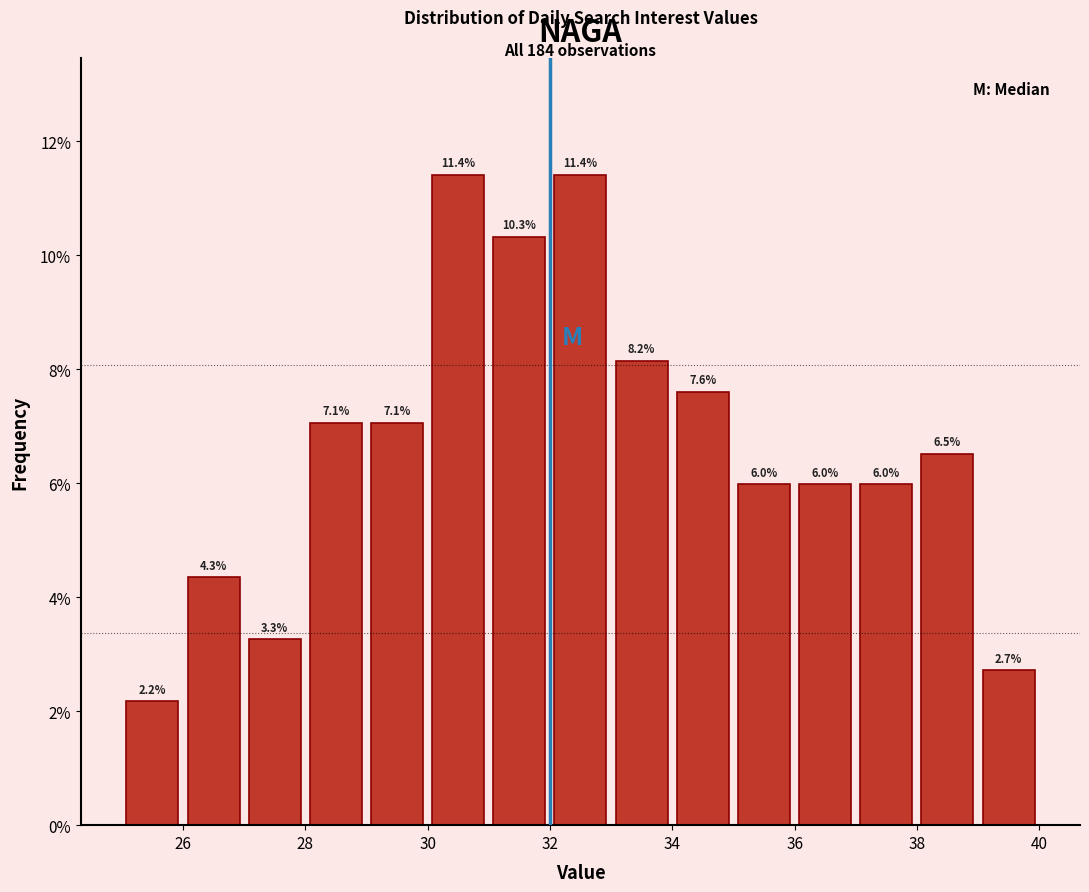

Reading left to right, list every bar in this chart as the range it spans on the x-axis followed by its height.

25 to 26: 2.2
26 to 27: 4.3
27 to 28: 3.3
28 to 29: 7.1
29 to 30: 7.1
30 to 31: 11.4
31 to 32: 10.3
32 to 33: 11.4
33 to 34: 8.2
34 to 35: 7.6
35 to 36: 6.0
36 to 37: 6.0
37 to 38: 6.0
38 to 39: 6.5
39 to 40: 2.7